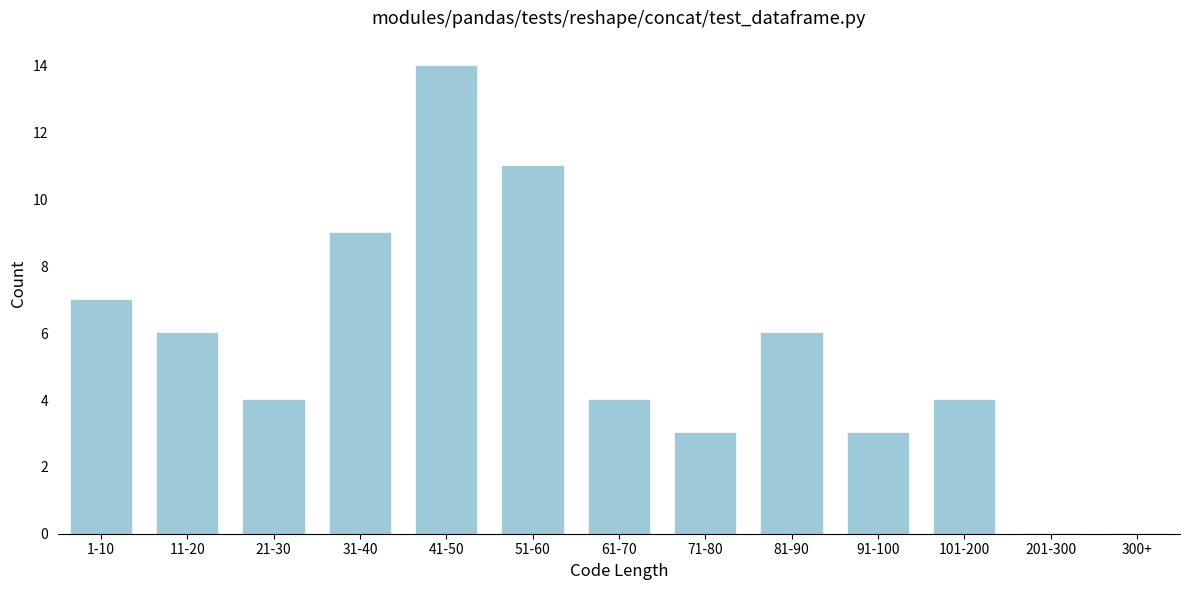

Reading left to right, what are all the values shown in this chart?

1-10=7	11-20=6	21-30=4	31-40=9	41-50=14	51-60=11	61-70=4	71-80=3	81-90=6	91-100=3	101-200=4	201-300=0	300+=0